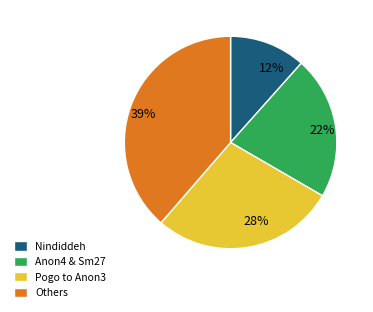

Between 39% and 12%, which is larger?

39%